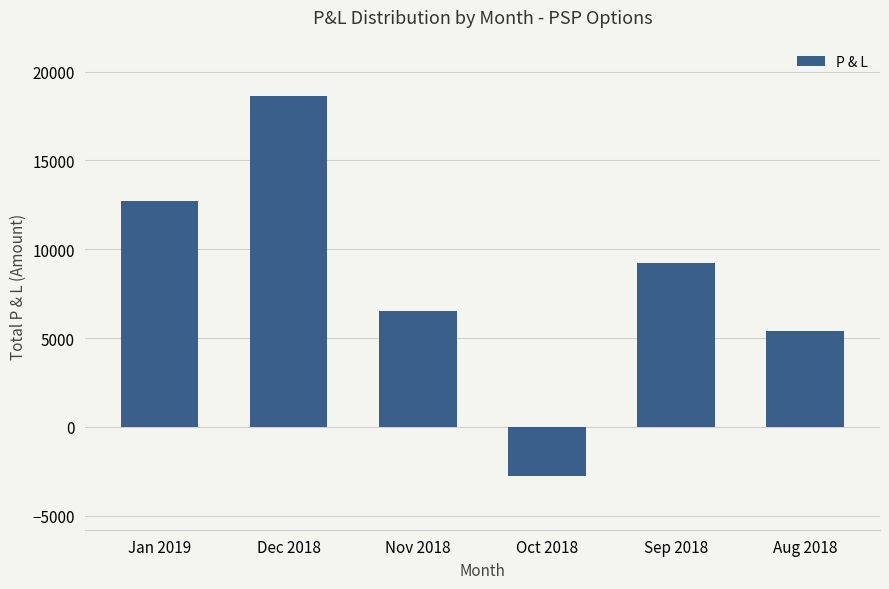

What is the average value?

8278